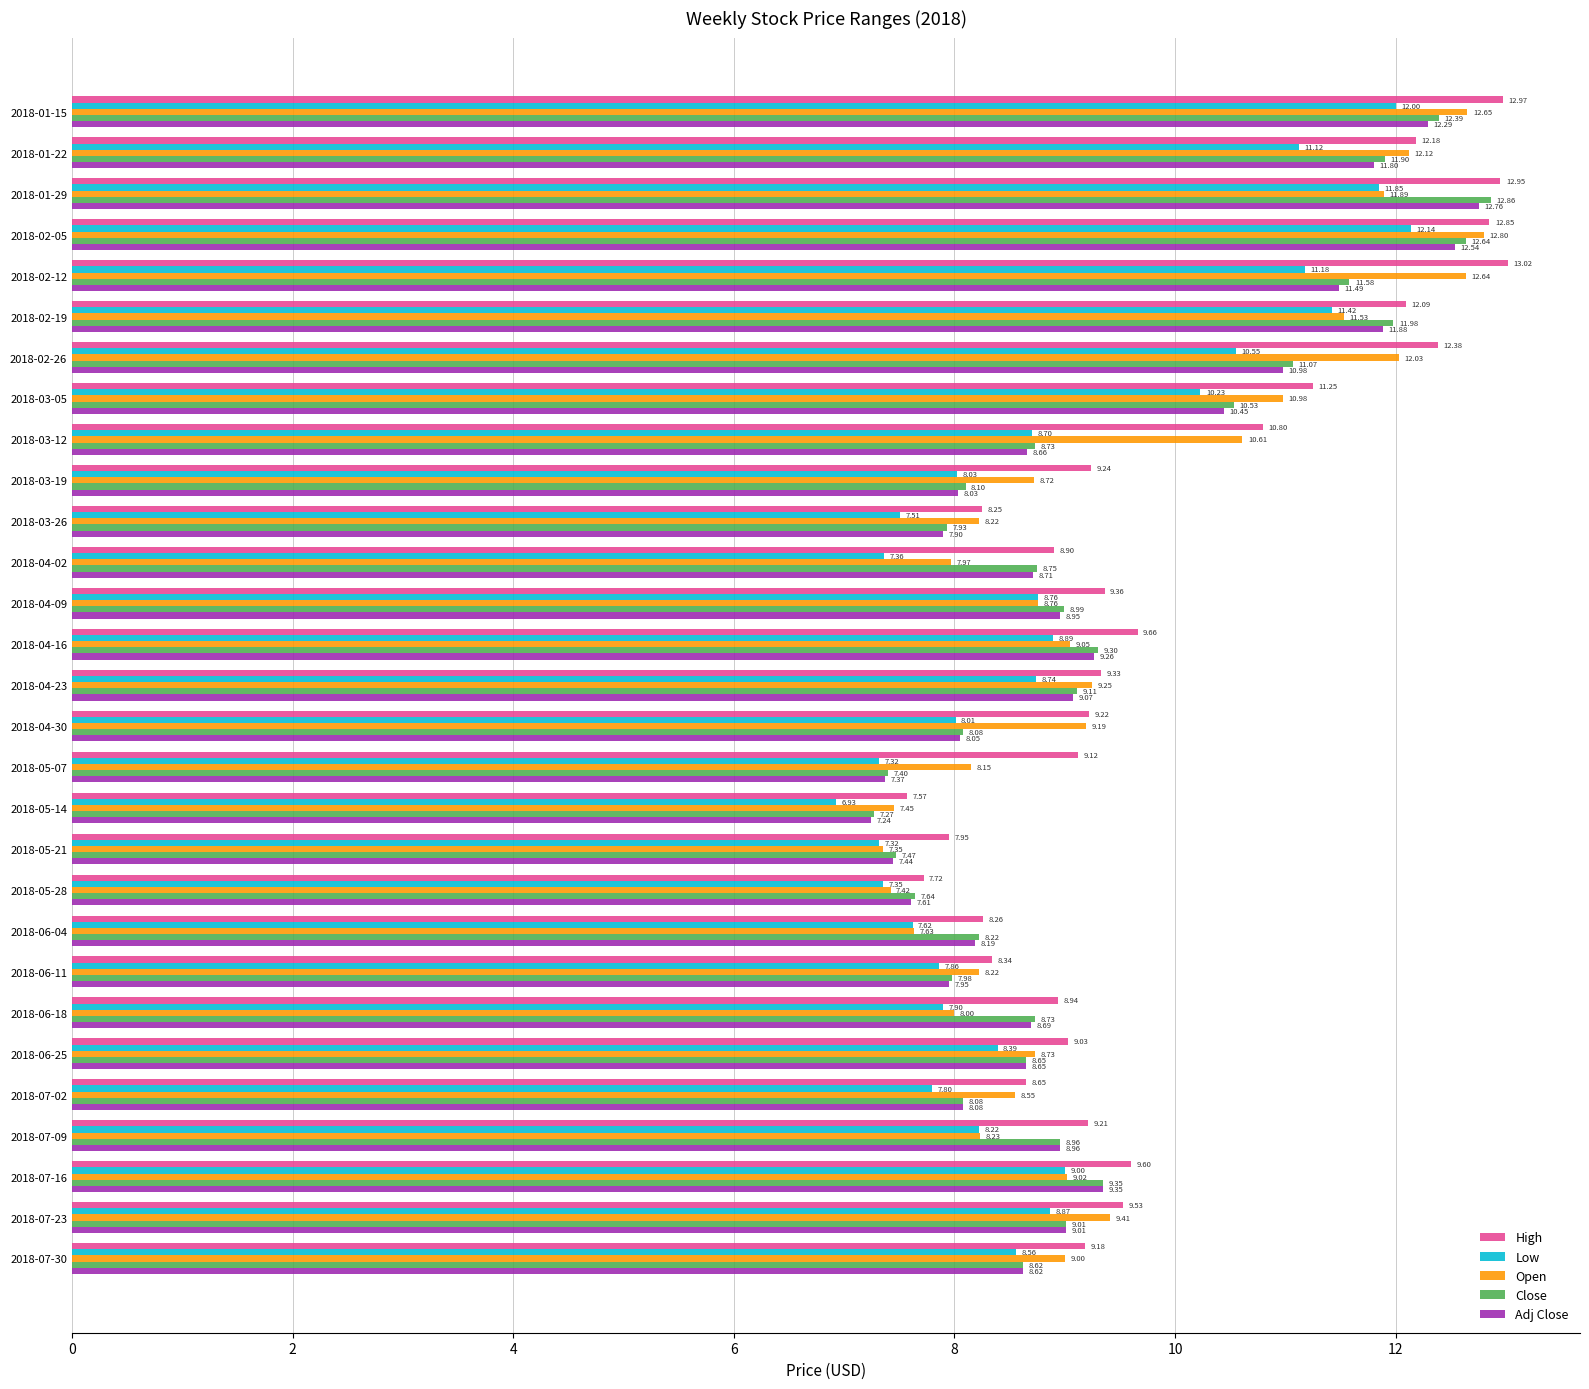

Rank the categories by Adj Close value from lowest to highest.

2018-05-14, 2018-05-07, 2018-05-21, 2018-05-28, 2018-03-26, 2018-06-11, 2018-03-19, 2018-04-30, 2018-07-02, 2018-06-04, 2018-07-30, 2018-06-25, 2018-03-12, 2018-06-18, 2018-04-02, 2018-04-09, 2018-07-09, 2018-07-23, 2018-04-23, 2018-04-16, 2018-07-16, 2018-03-05, 2018-02-26, 2018-02-12, 2018-01-22, 2018-02-19, 2018-01-15, 2018-02-05, 2018-01-29